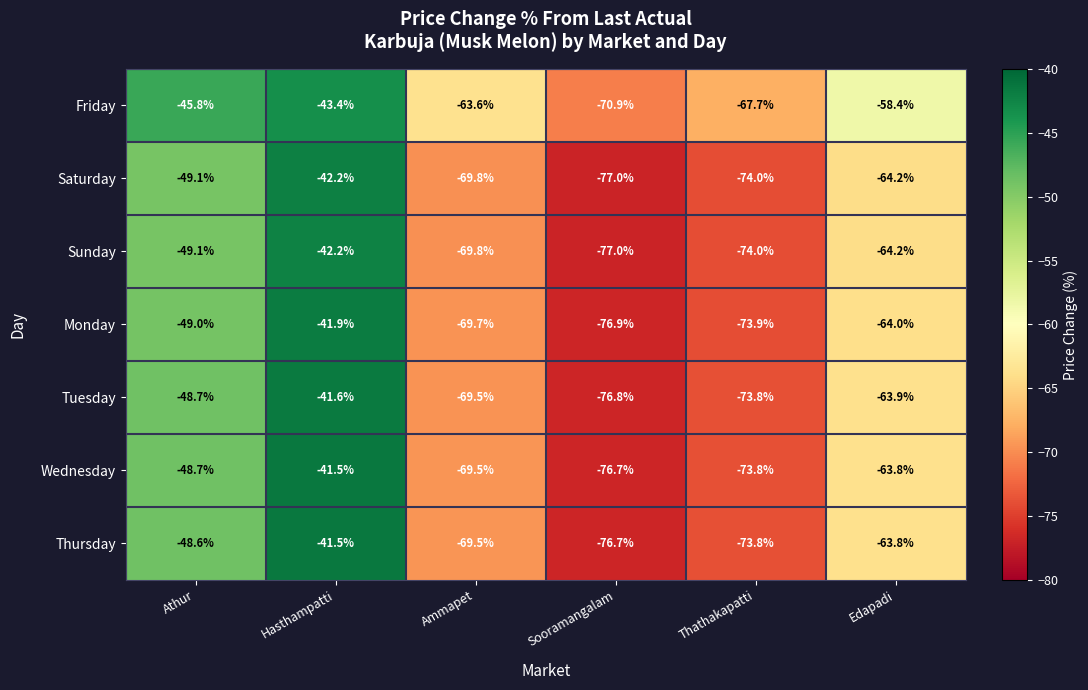

How many values in the Monday series exceed -64?

2